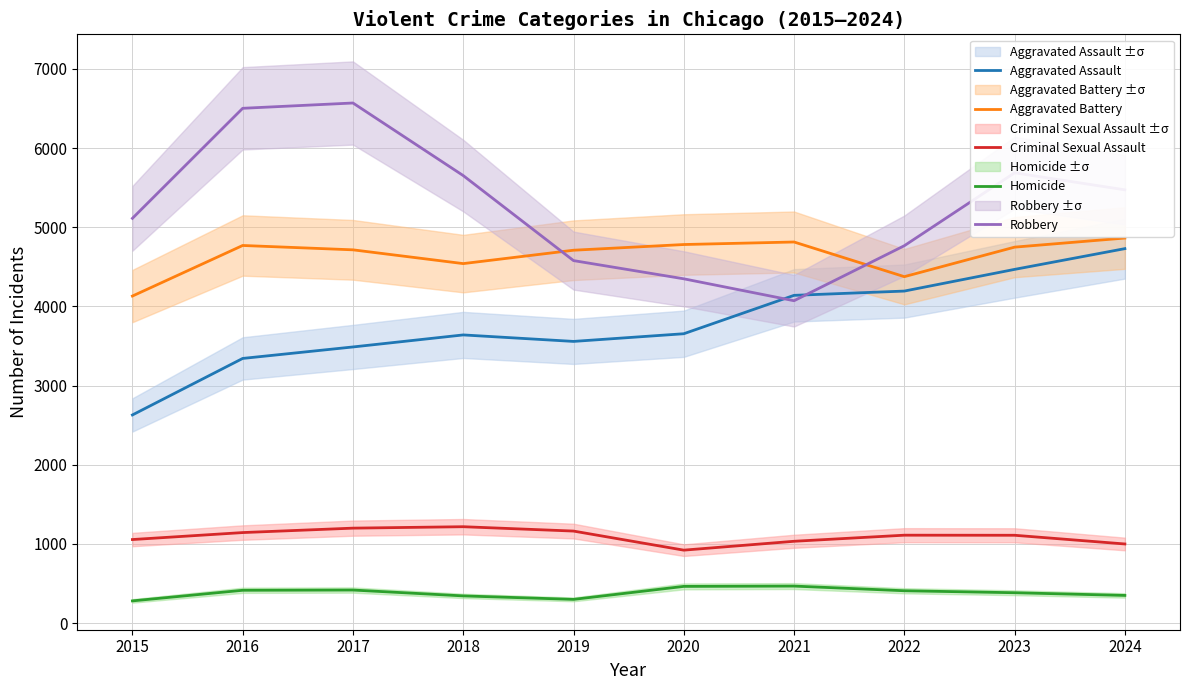

Where is the first local minimum for Criminal Sexual Assault?

2020